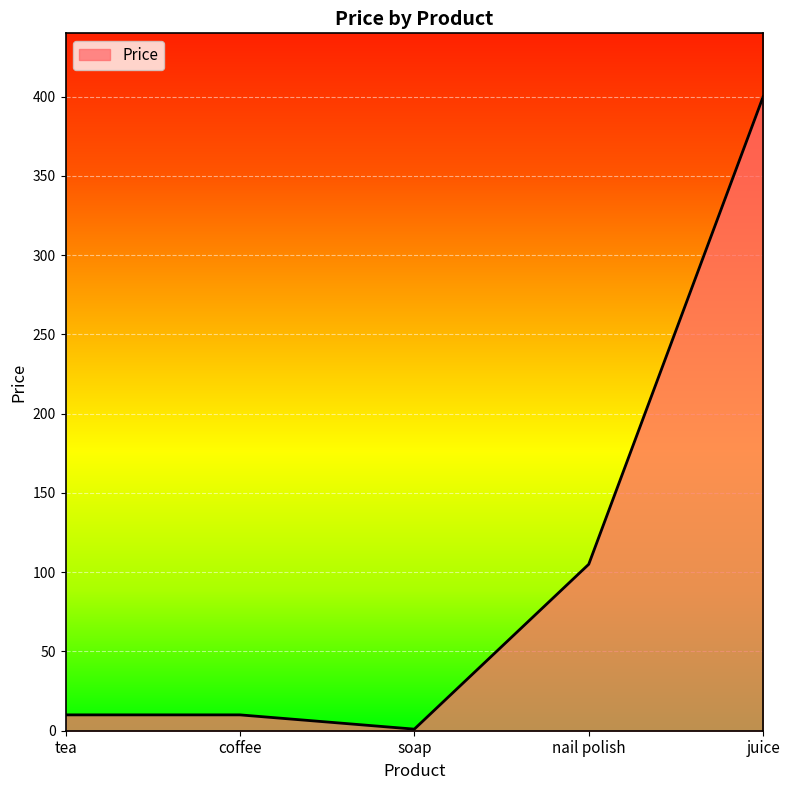

Which label corresponds to the smallest value in the chart?

soap